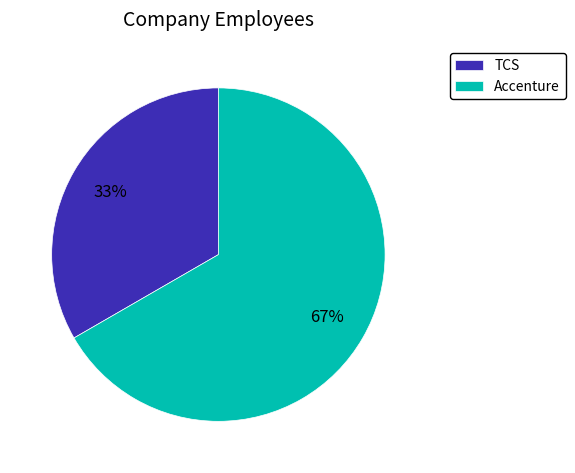

What percentage is the Accenture slice, to the nearest percent?

67%